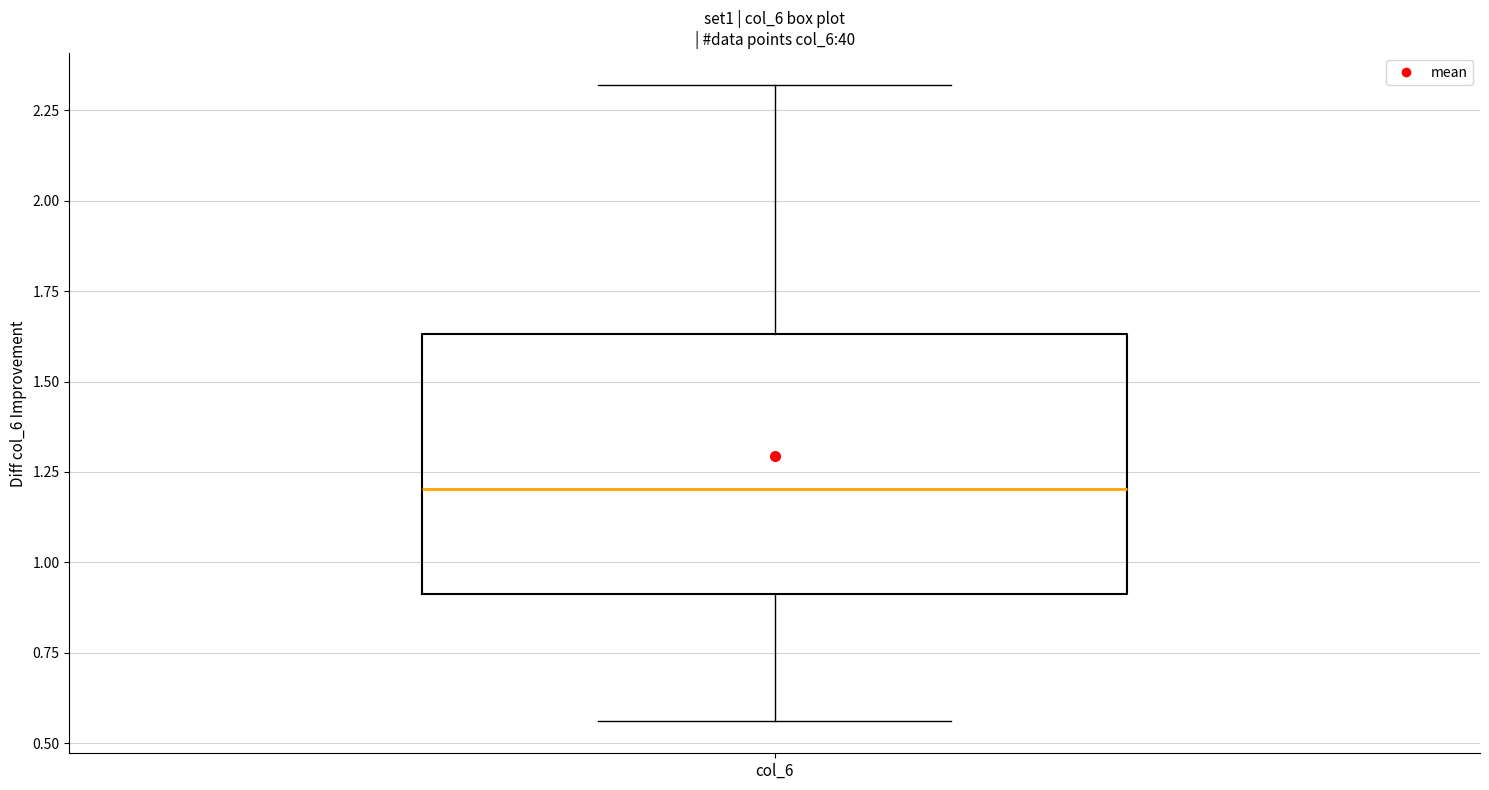

Read this box plot against the y-axis: the position of the median line, the range covered by the box, and the ends of both whiskers. The values are not printed on the chart, so give them approximately, as read against the axis.

median 1.20, box 0.90 to 1.65, whiskers 0.55 to 2.30